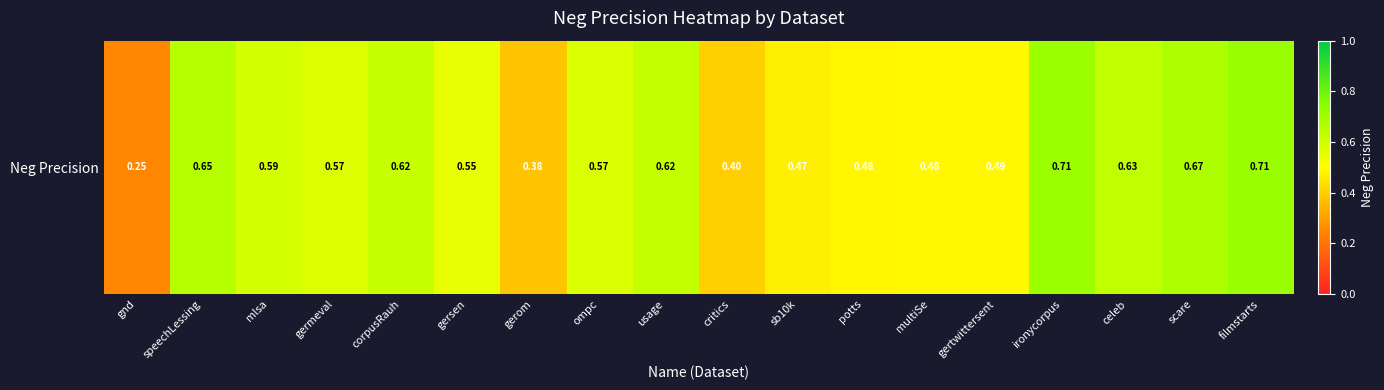

The chart shows a value of 0.6 at gersen. True or false?

True